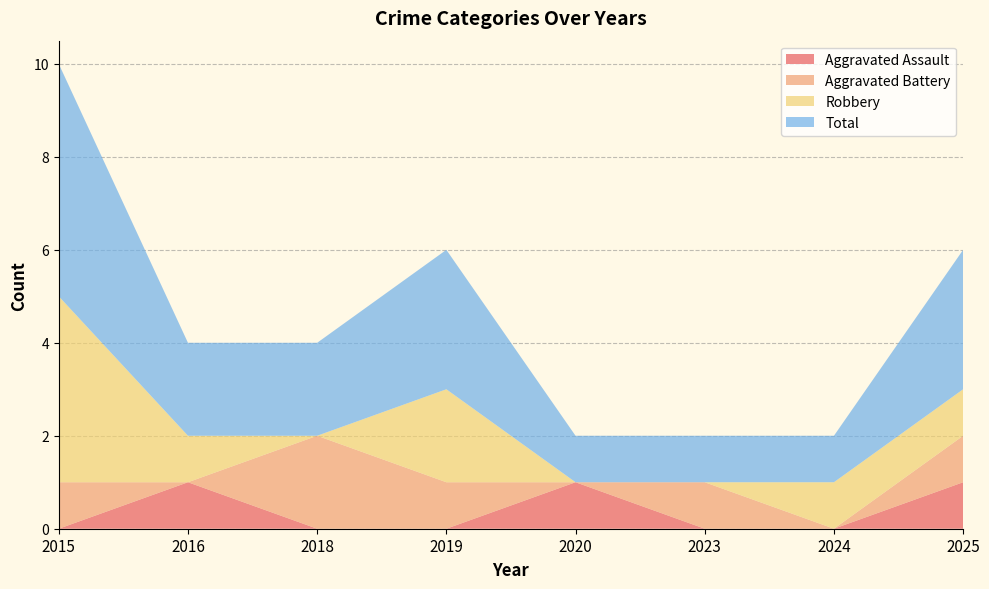

Reading right to left, list all the values displayed in this chart.

Aggravated Assault: 2025=1	2024=0	2023=0	2020=1	2019=0	2018=0	2016=1	2015=0
Aggravated Battery: 2025=1	2024=0	2023=1	2020=0	2019=1	2018=2	2016=0	2015=1
Robbery: 2025=1	2024=1	2023=0	2020=0	2019=2	2018=0	2016=1	2015=4
Total: 2025=3	2024=1	2023=1	2020=1	2019=3	2018=2	2016=2	2015=5